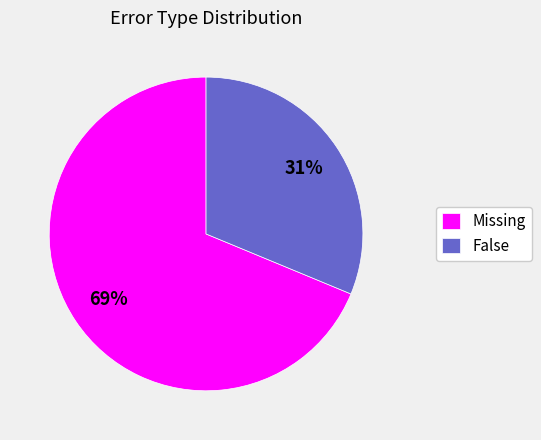

What is the ratio of the value at Missing to the value at False?

2.2